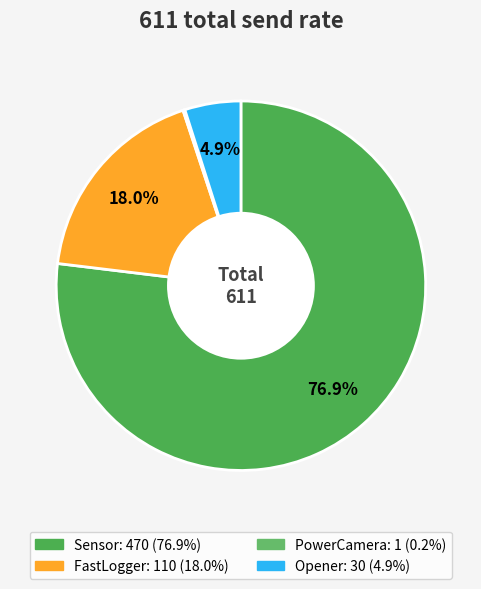

Which slice is the largest?

Sensor